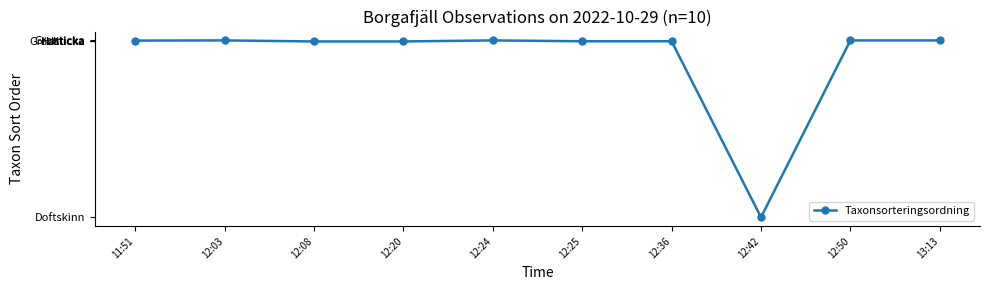

List the labels in order of value, largest first.

12:03, 12:24, 12:50, 13:13, 11:51, 12:25, 12:36, 12:08, 12:20, 12:42